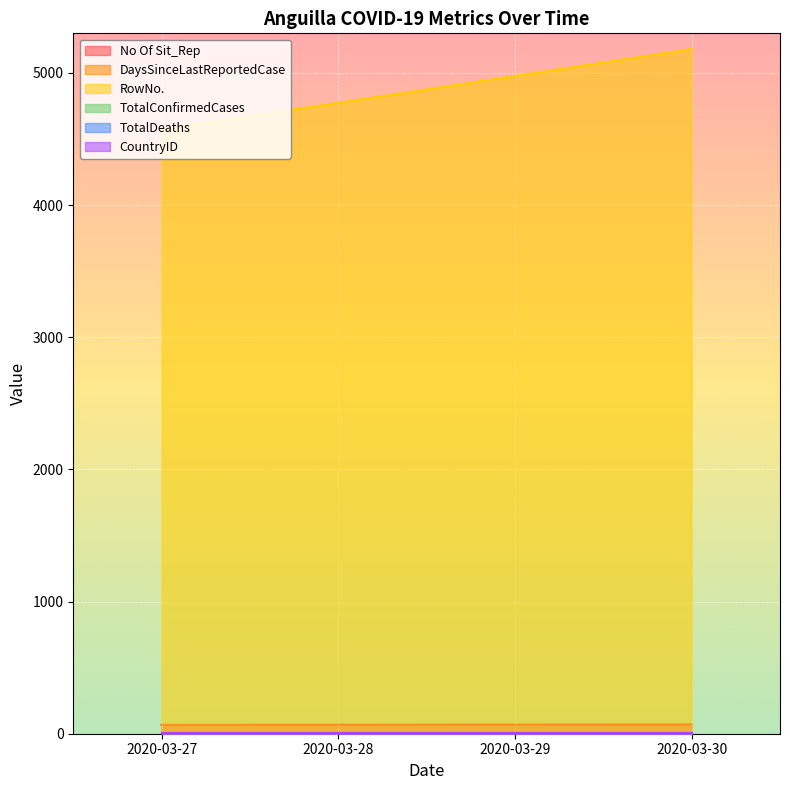

What is the value of the No Of Sit_Rep point at the 4th from the left?

70